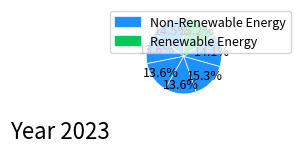

Is there a majority slice in this chart?

No